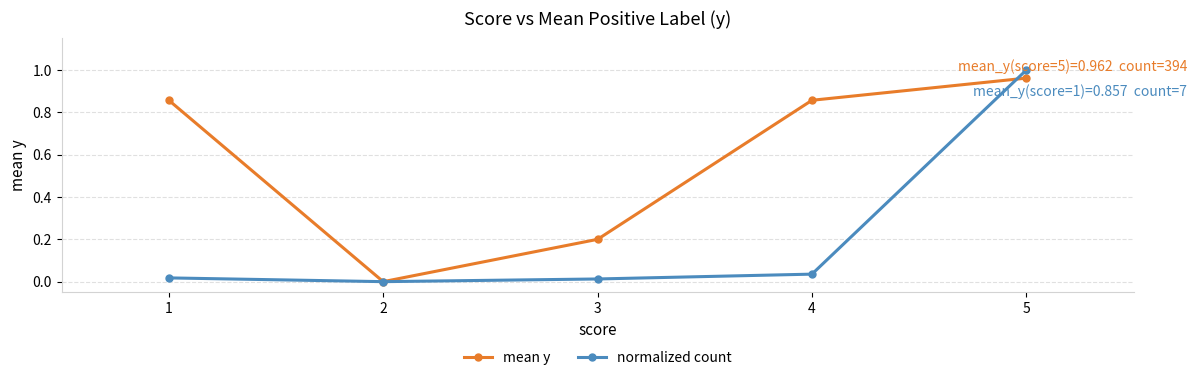

At which category does mean y reach its first local valley?

2